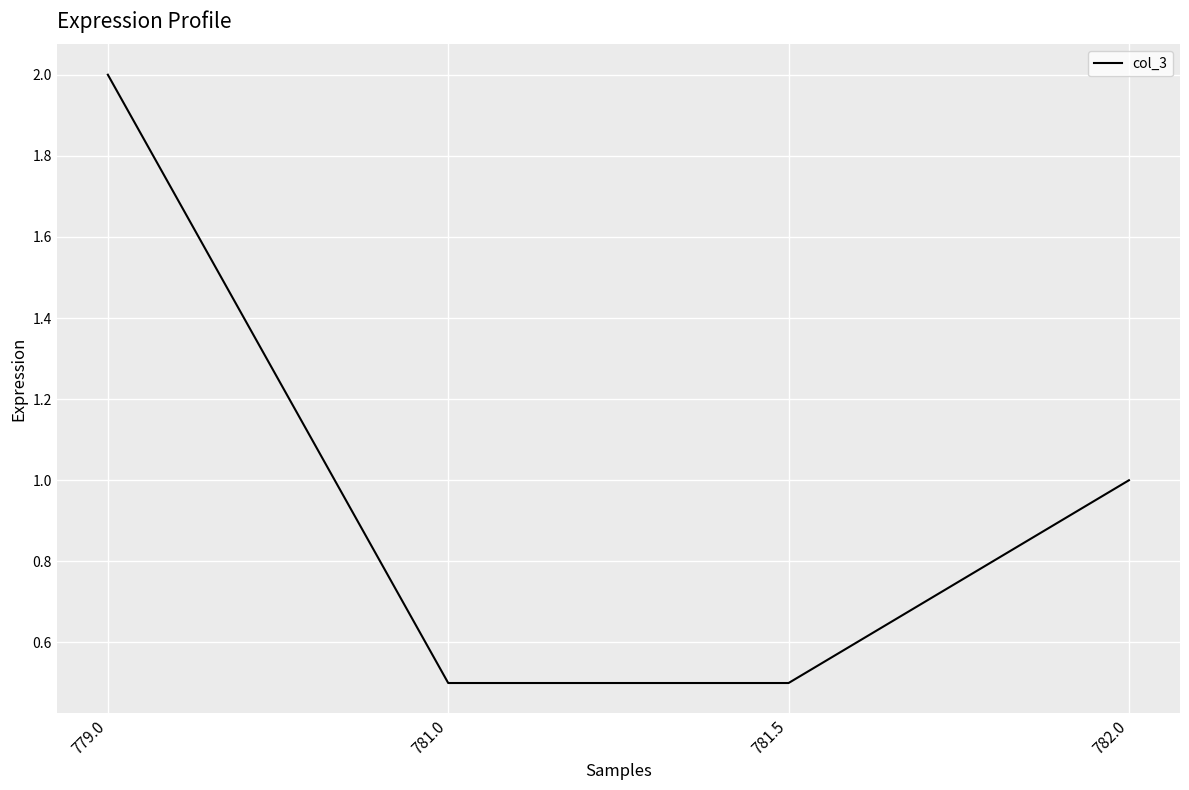

Between 779.0 and 781.5, which is larger?

779.0